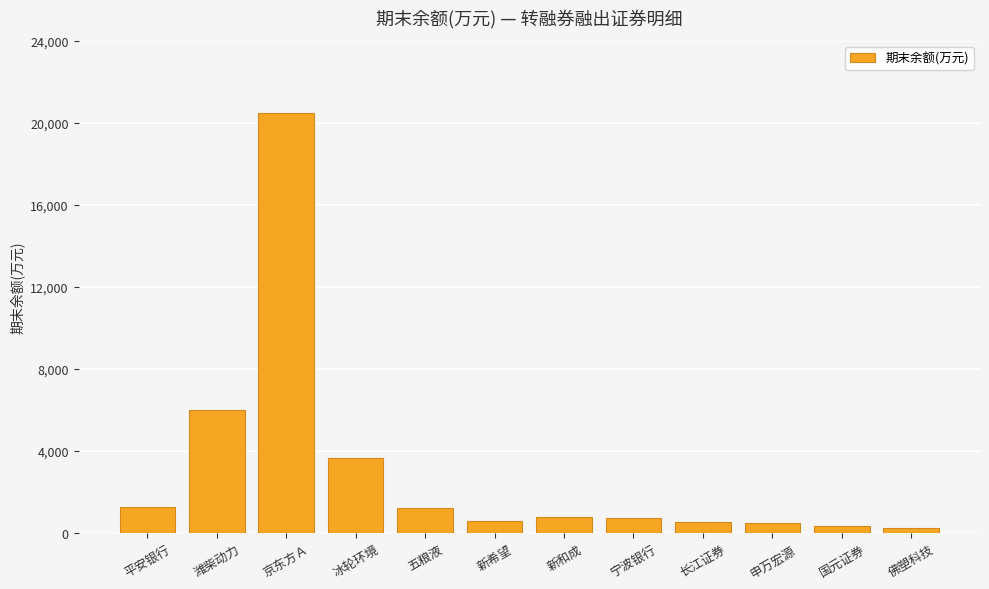

Count the number of categories in the chart.

12